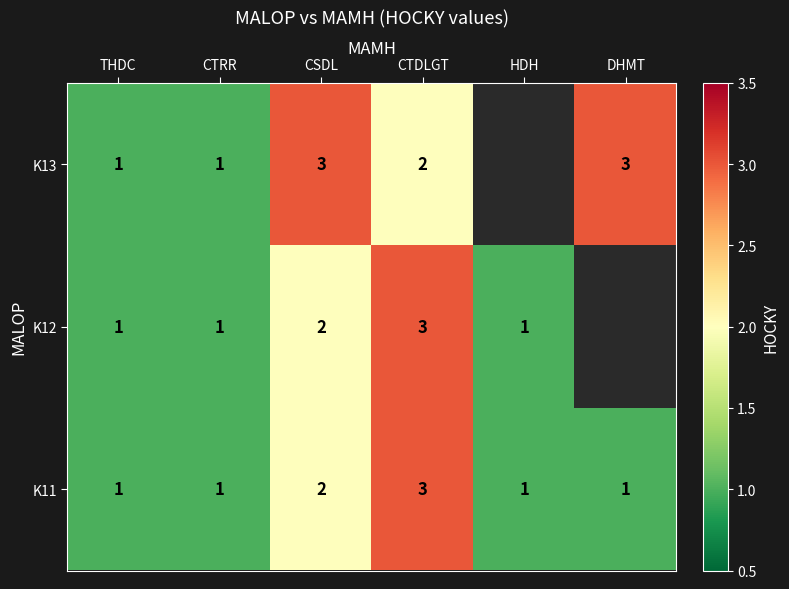

True or false: K13 has a value of 1 at CSDL.

False